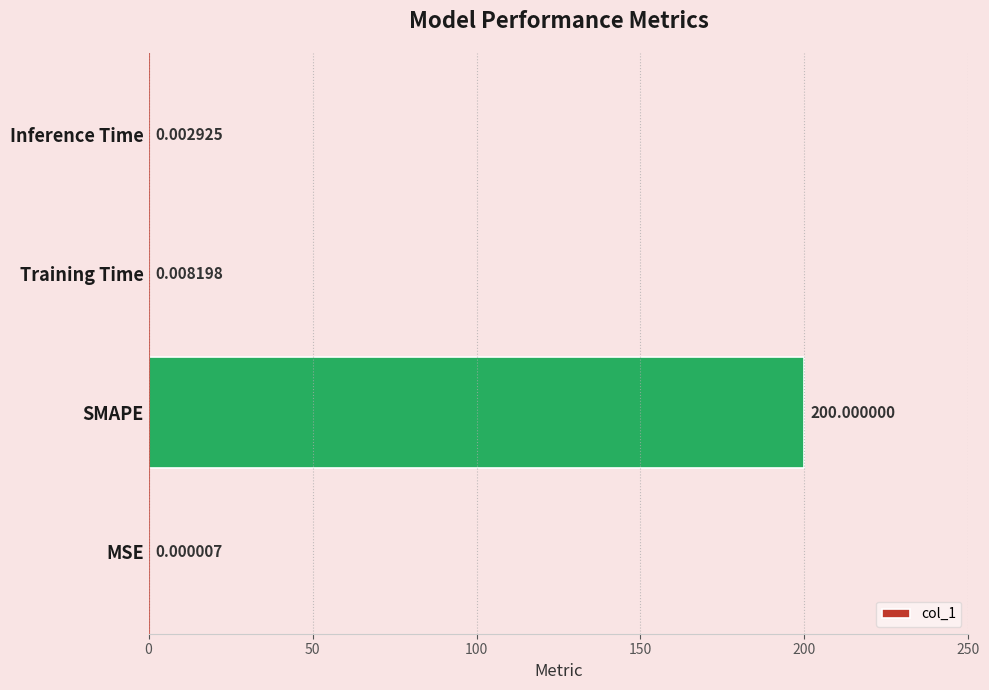

Are the bars grouped side by side (vs. stacked)?

No